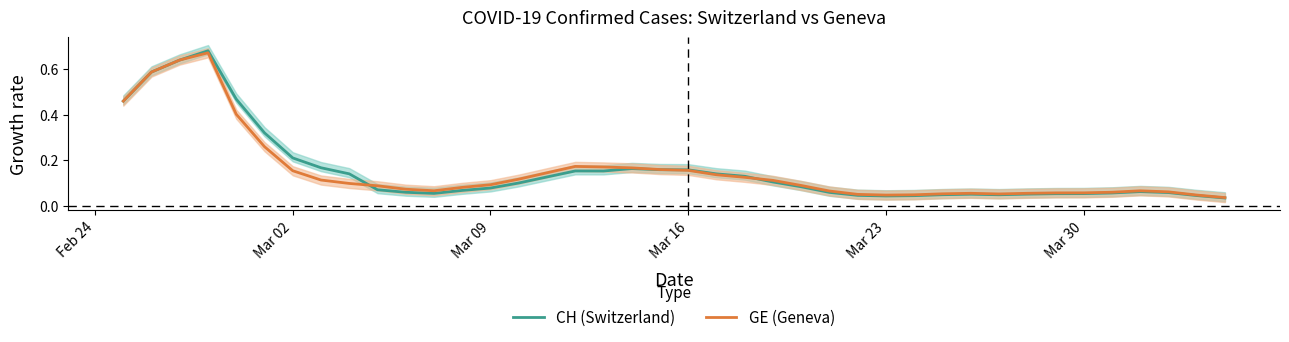

What is the maximum value shown in the chart?

0.7